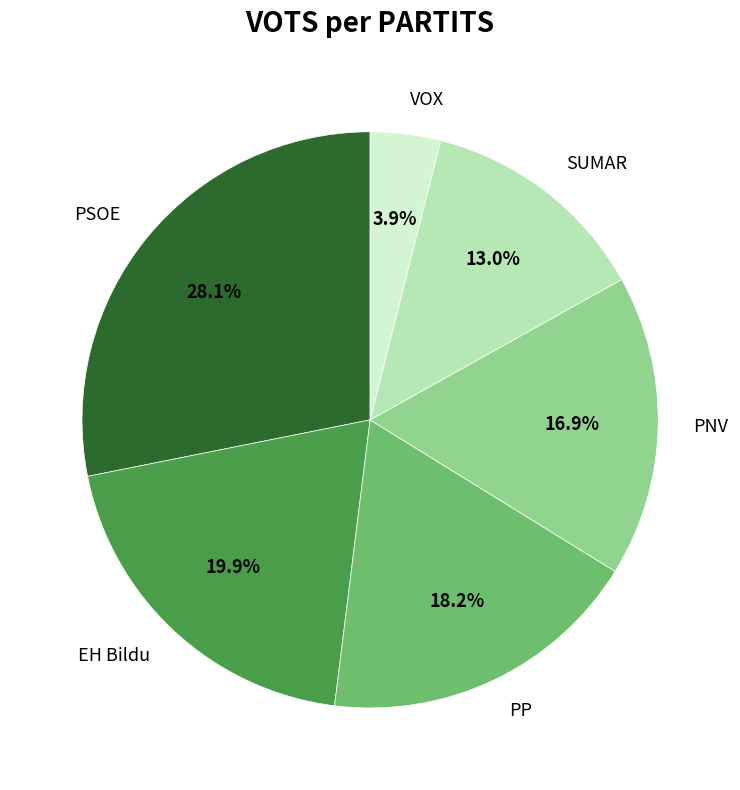

Between EH Bildu and SUMAR, which is larger?

EH Bildu